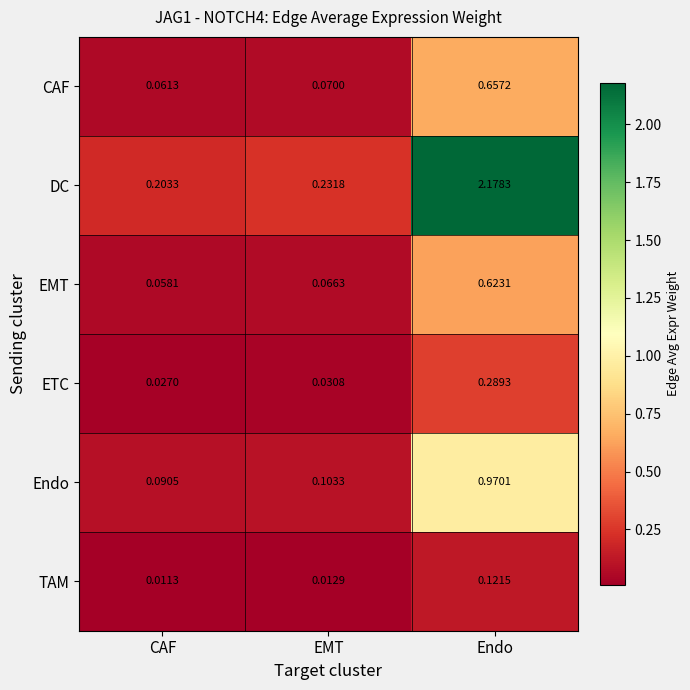

Which category has the lowest value in the DC series?

CAF